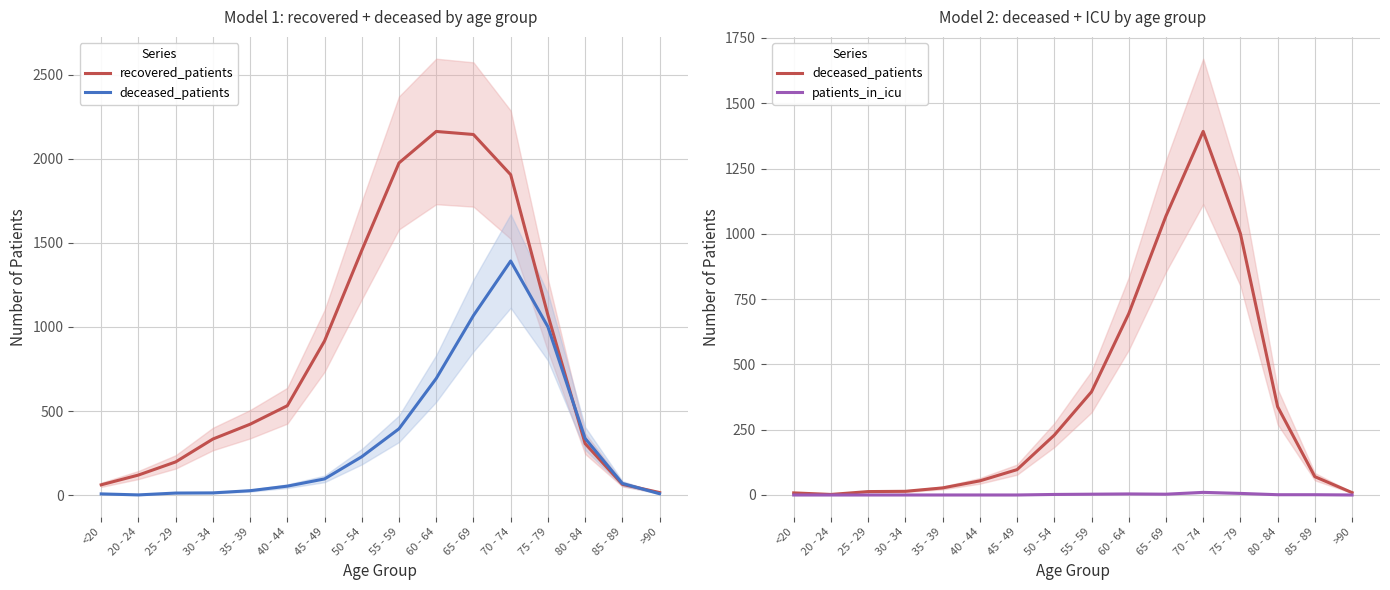

Between 35 - 39 and 80 - 84, which series saw the biggest shift?

deceased_patients